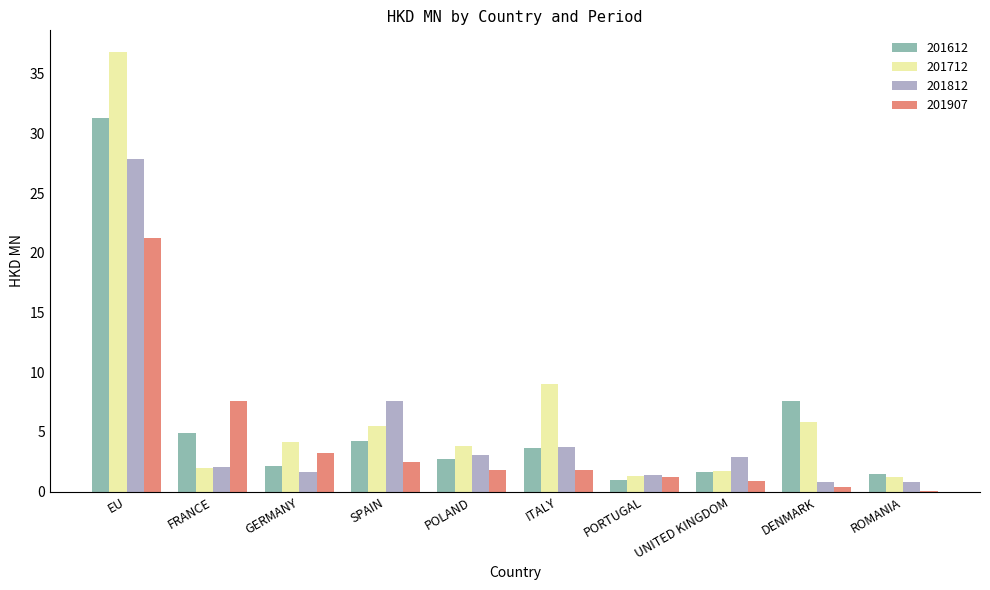

Which label corresponds to the largest value in the chart?

EU